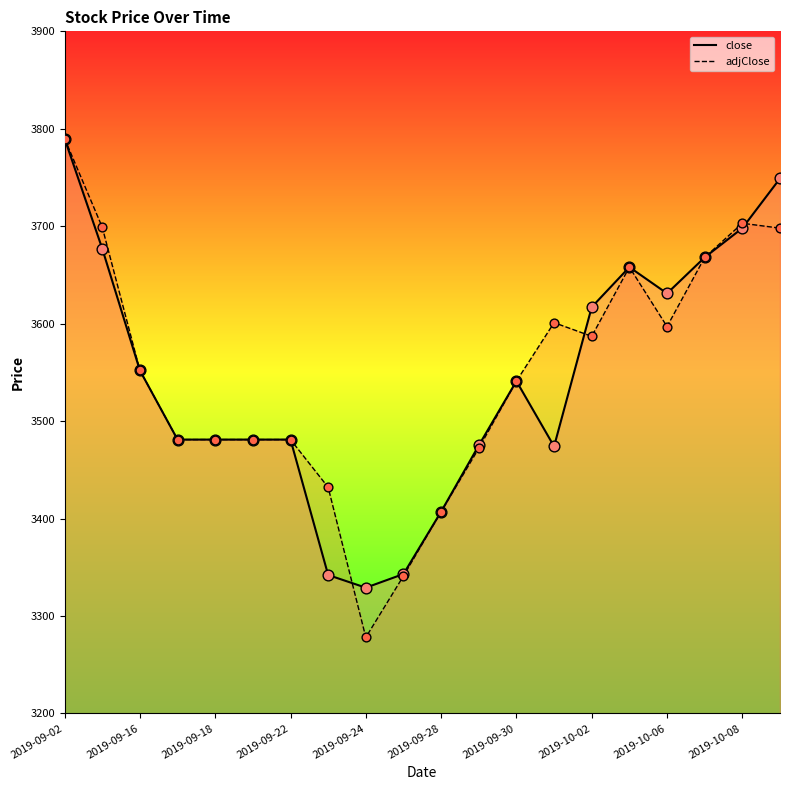

At which category is the sum across all series the highest?

2019-09-02